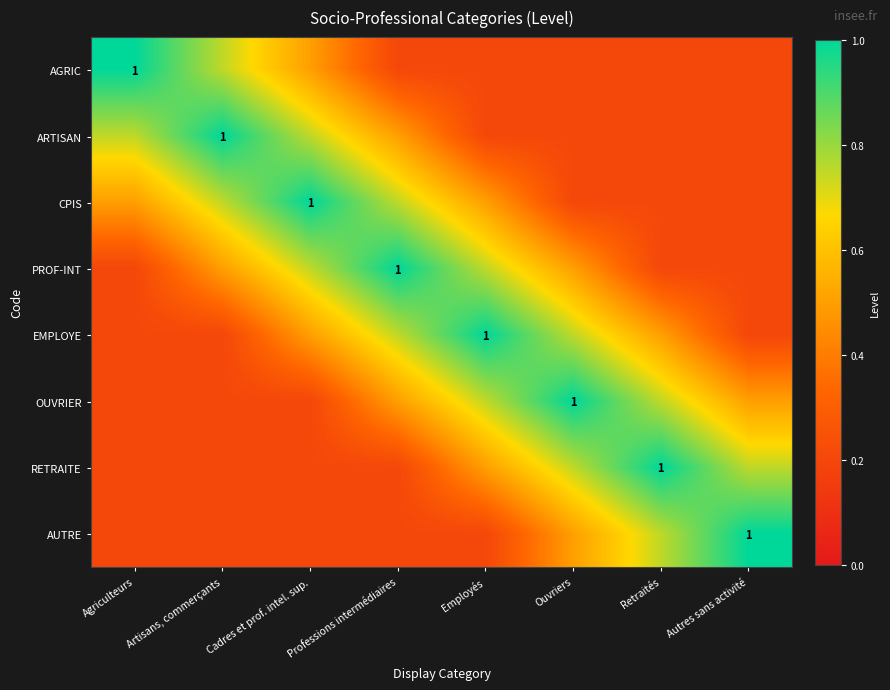

At which label is PROF-INT closest to 0?

Agriculteurs